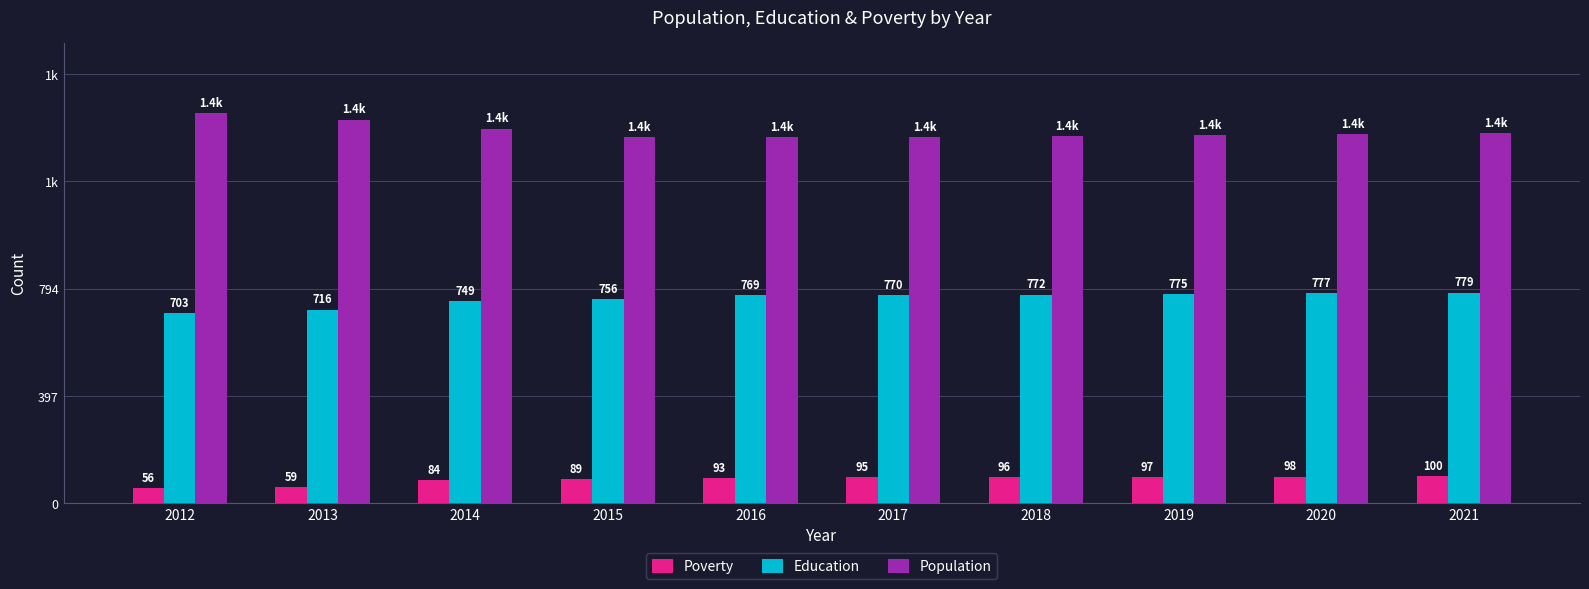

What are all the series names shown in the legend?

Poverty, Education, Population